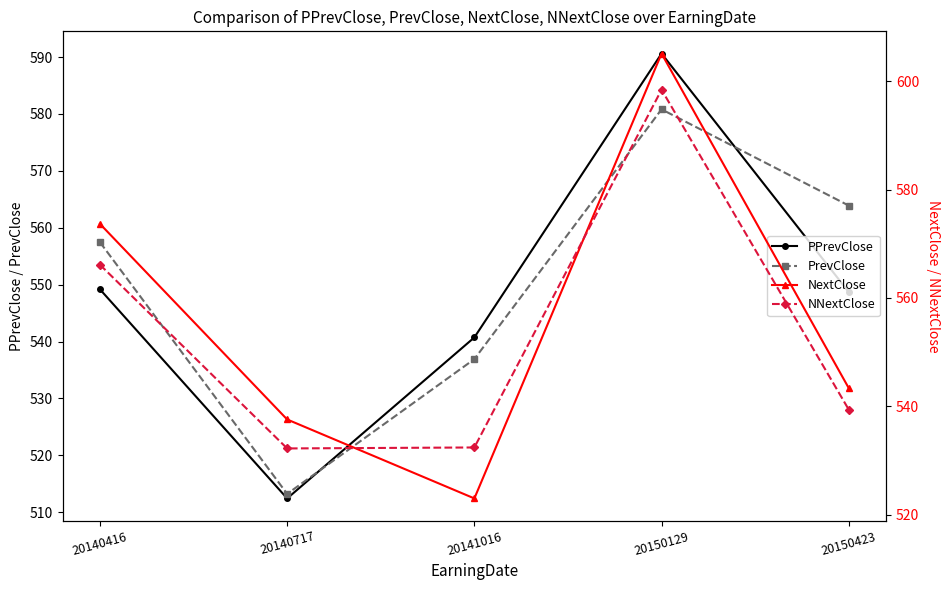

Is it true that PrevClose equals 580.8 at 20150129?

True